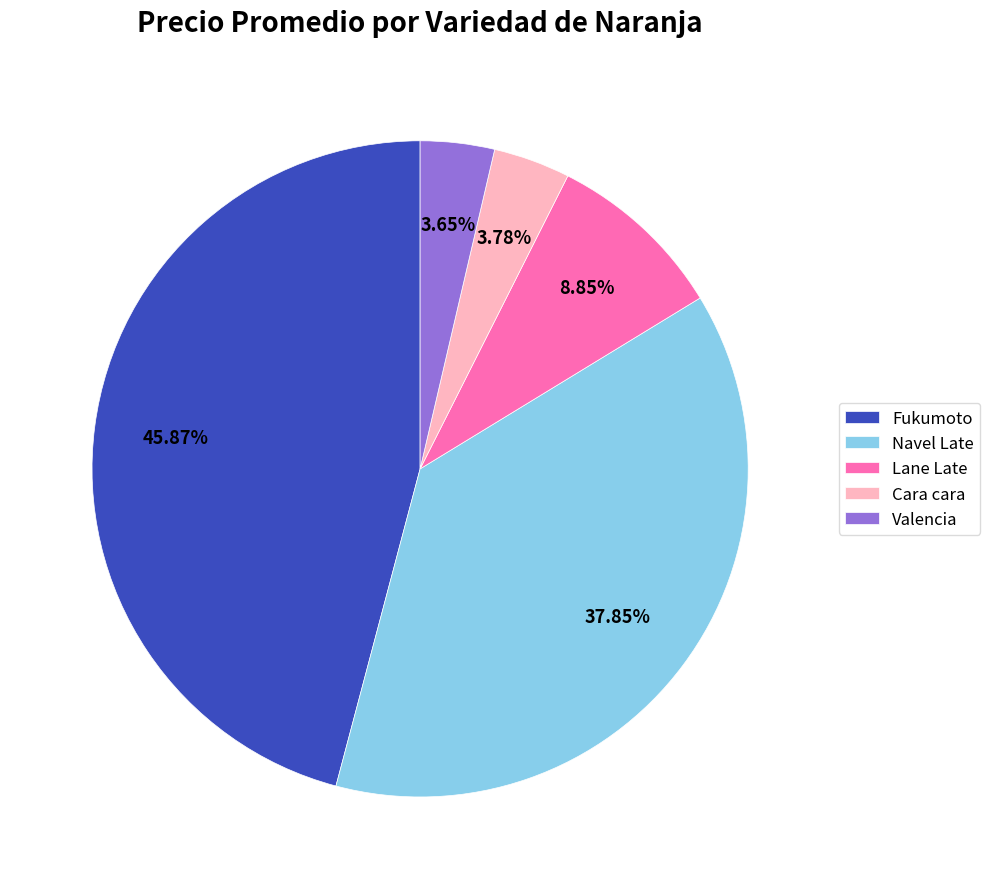

To the nearest percent, what portion does Fukumoto represent?

46%